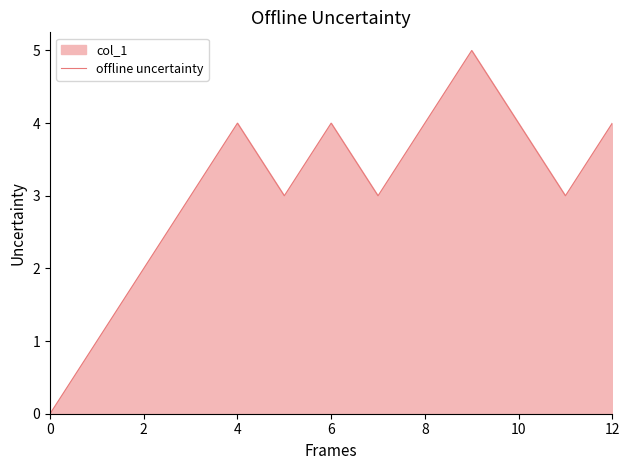

What is the maximum value shown in the chart?

5